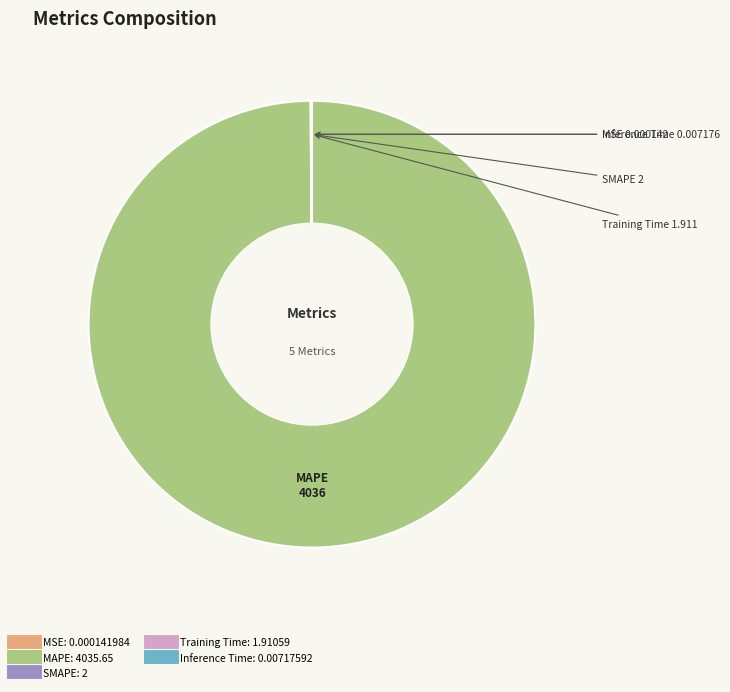

True or false: MAPE accounts for 86% of the total.

False